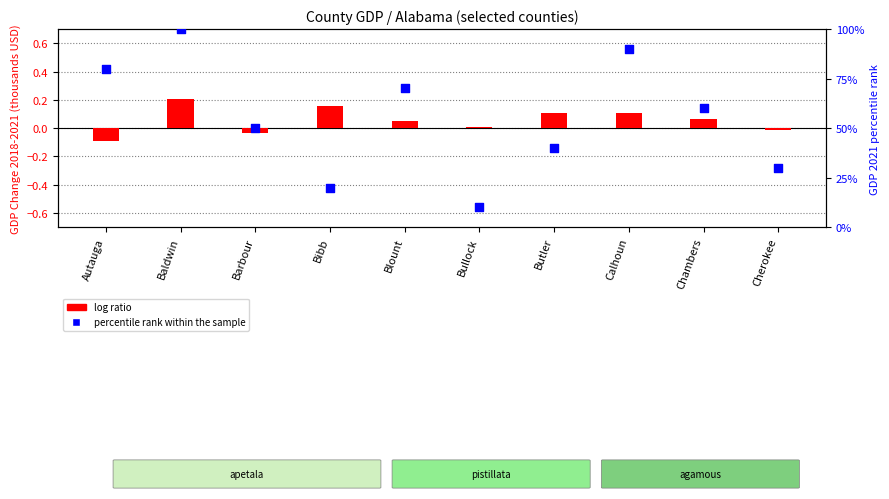

Which series has the largest Y range (max minus min)?

percentile rank within the sample